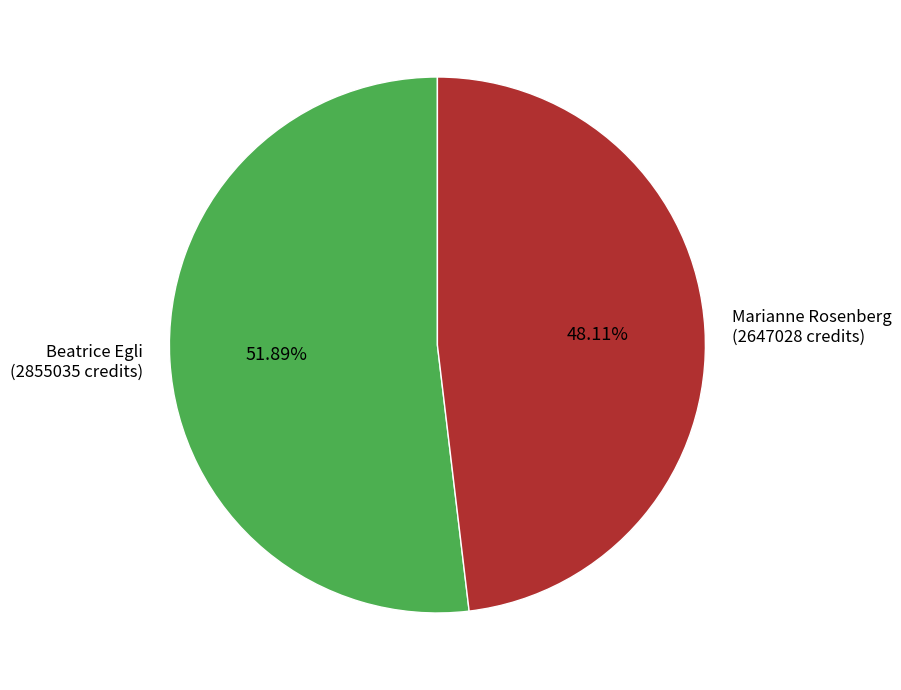

Which slice is the largest?

Beatrice Egli